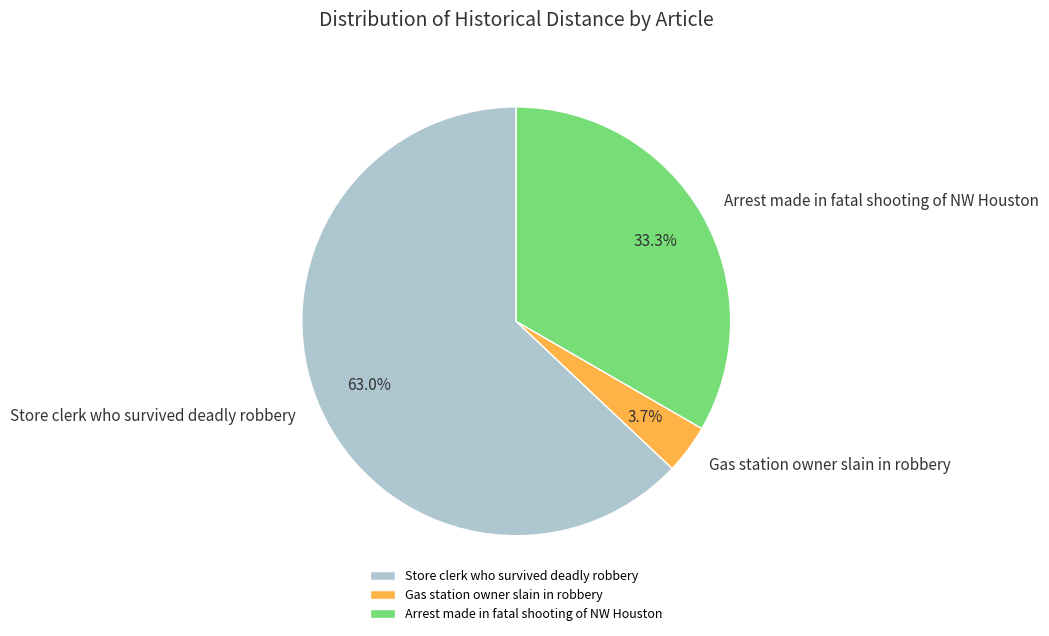

To the nearest percent, what is the difference between the largest and smallest slice percentages?

59%